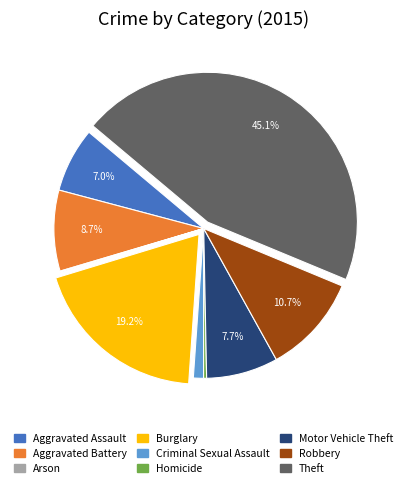

To the nearest percent, what is the difference between the largest and smallest slice percentages?

45%